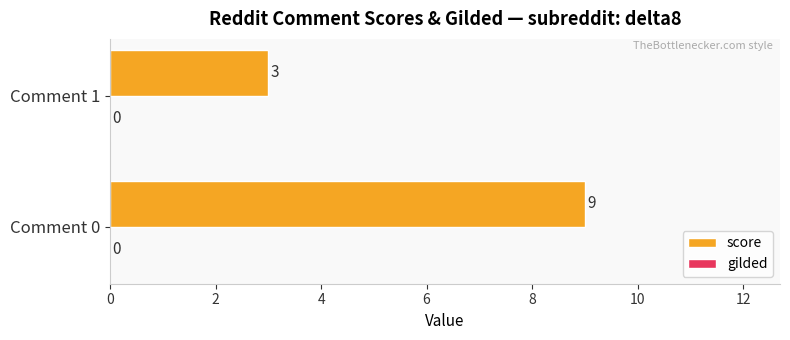

What is the difference between the maximum and minimum values?

6